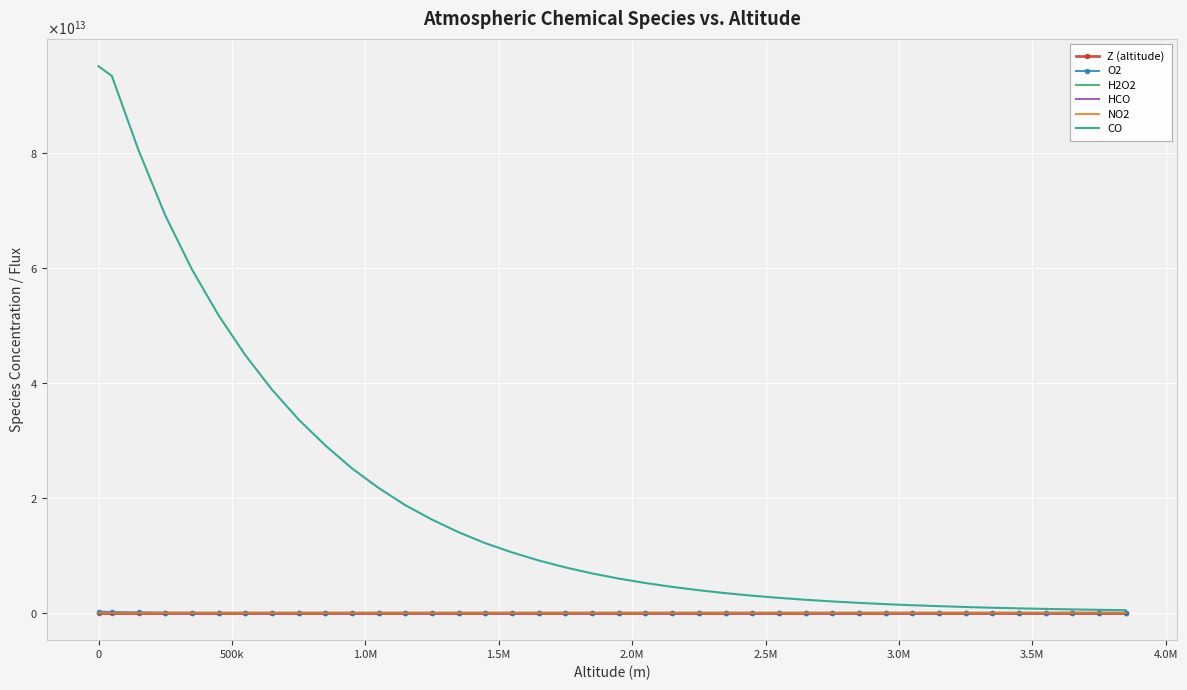

What is the sum of all O2 values?

468113805711.2